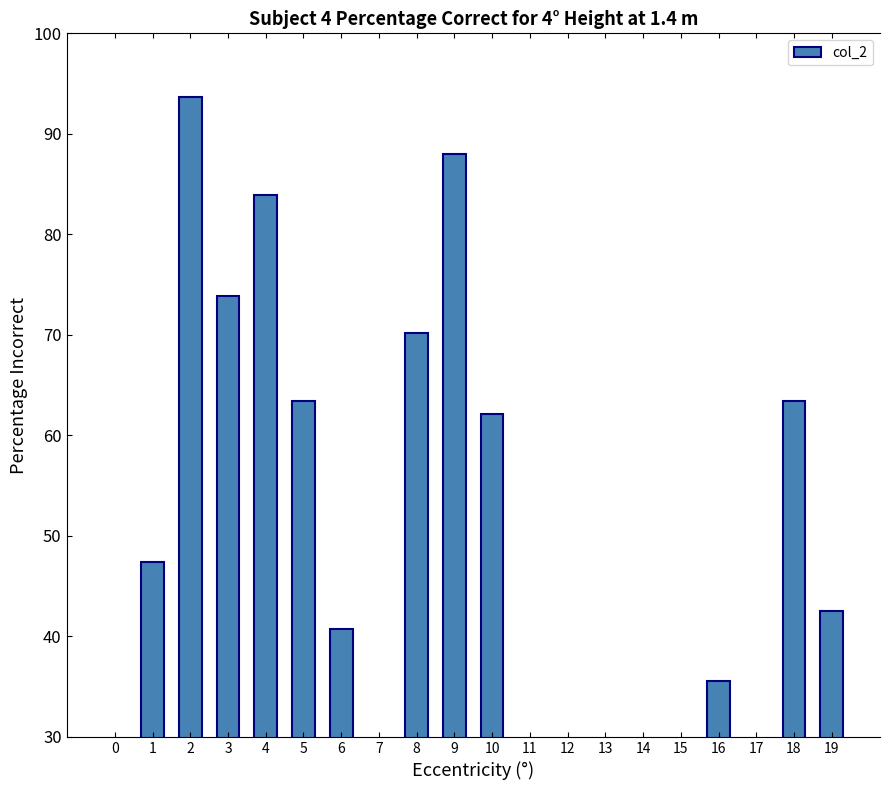

What is the ratio of the value at 11 to the value at 0?

0.7